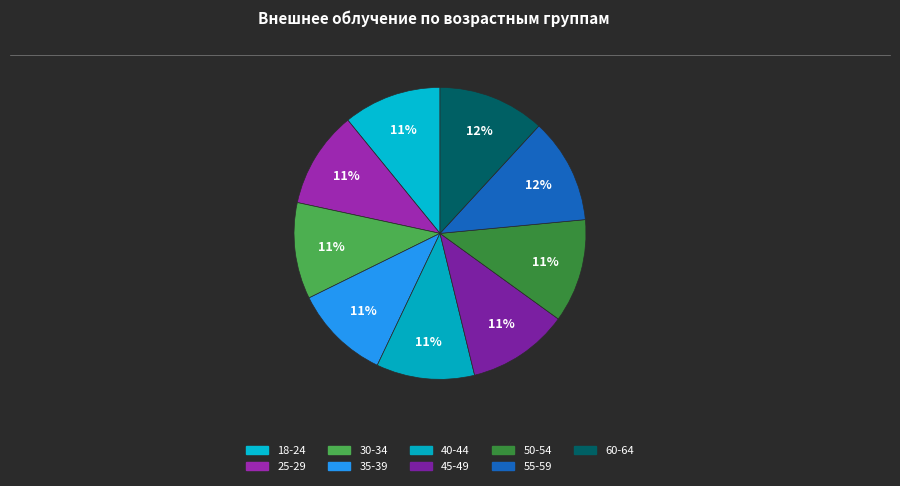

How many slices are in this pie chart?

9